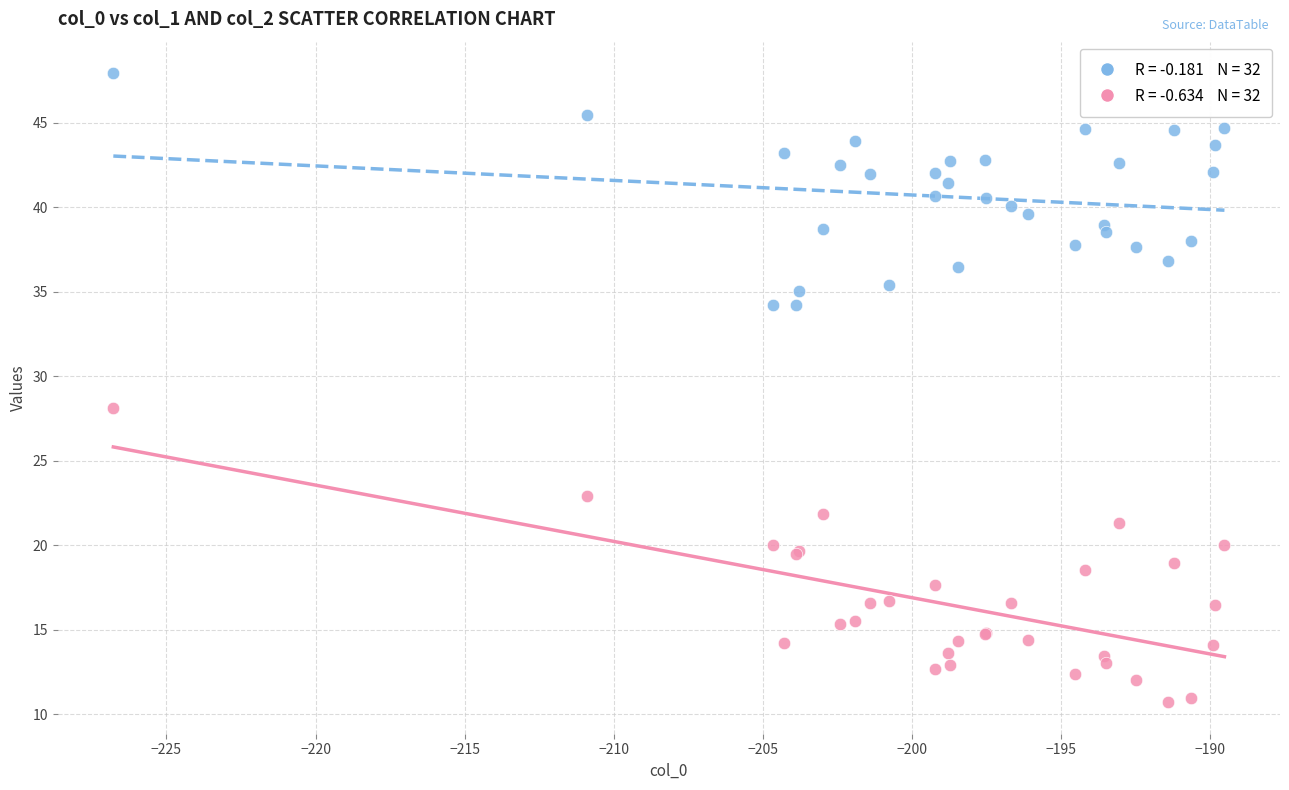

Across all series, what Y value is closest to 29?

28.1